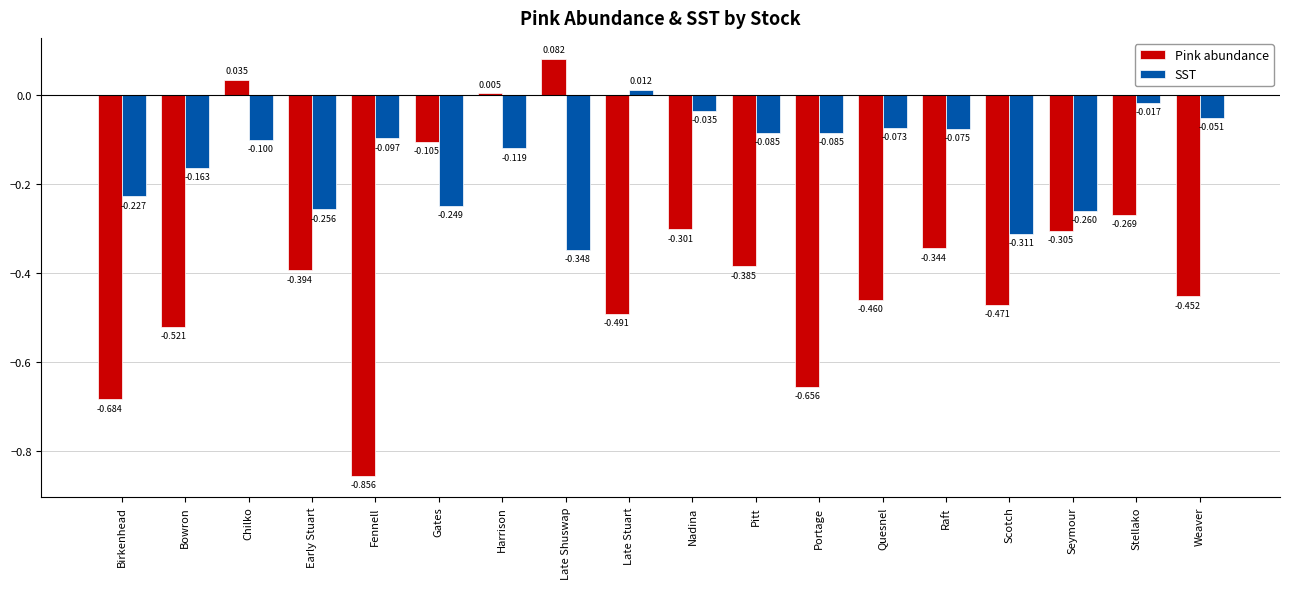

What is the label of the 3rd bar from the left?

Chilko